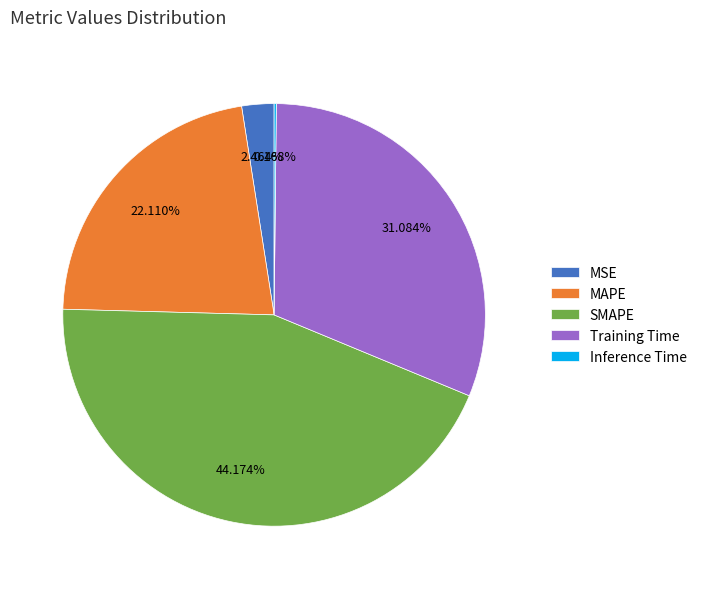

Which slice is the largest?

SMAPE